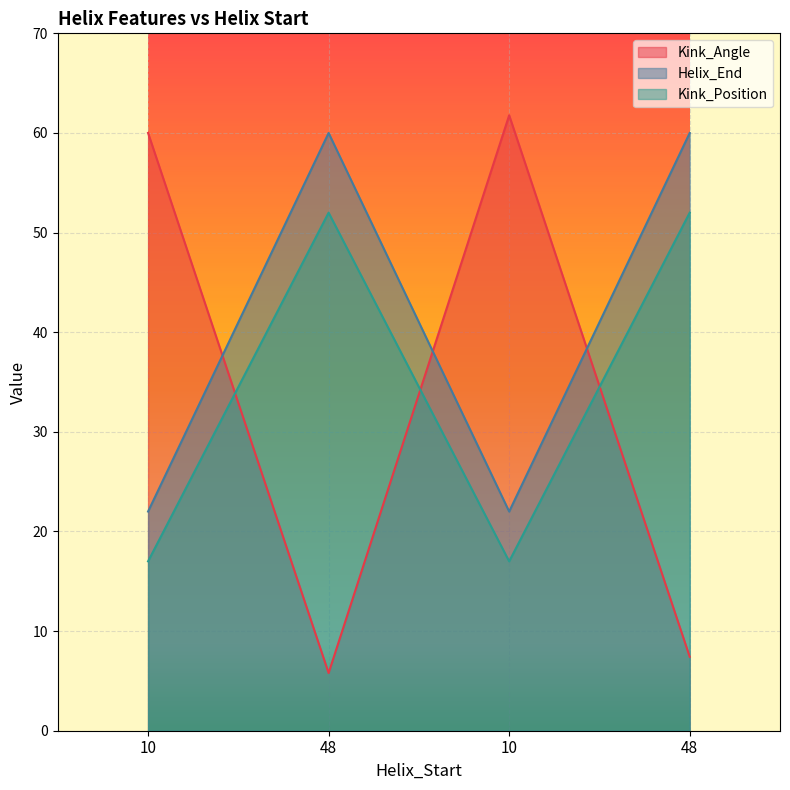

At how many categories does at least one series exceed 40?

4